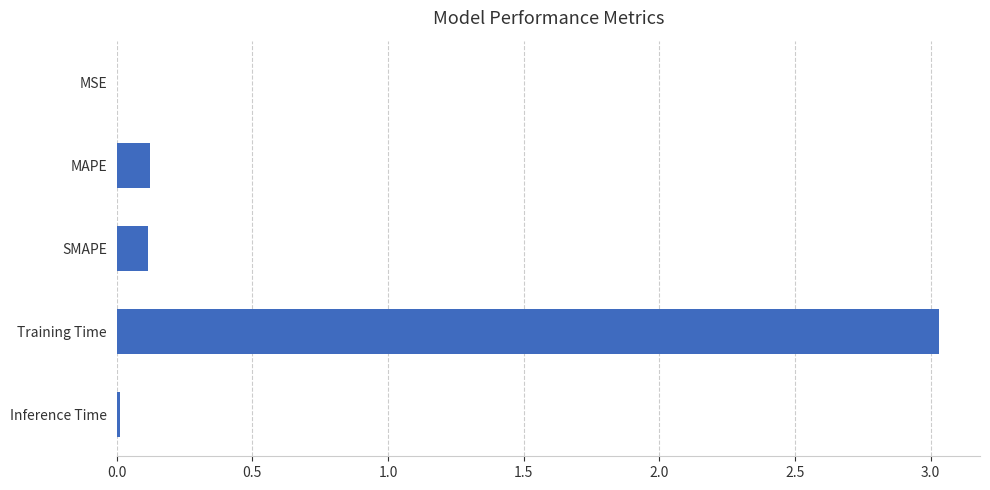

Between Training Time and Inference Time, which is larger?

Training Time